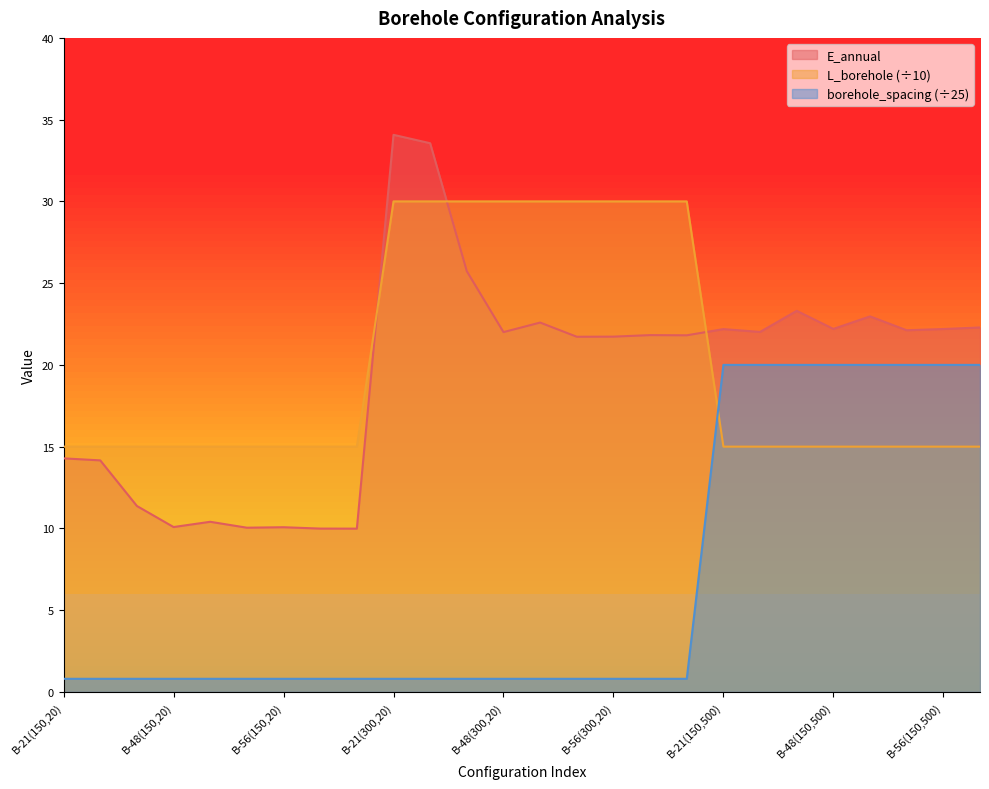

What is the minimum value shown in the chart?

0.8